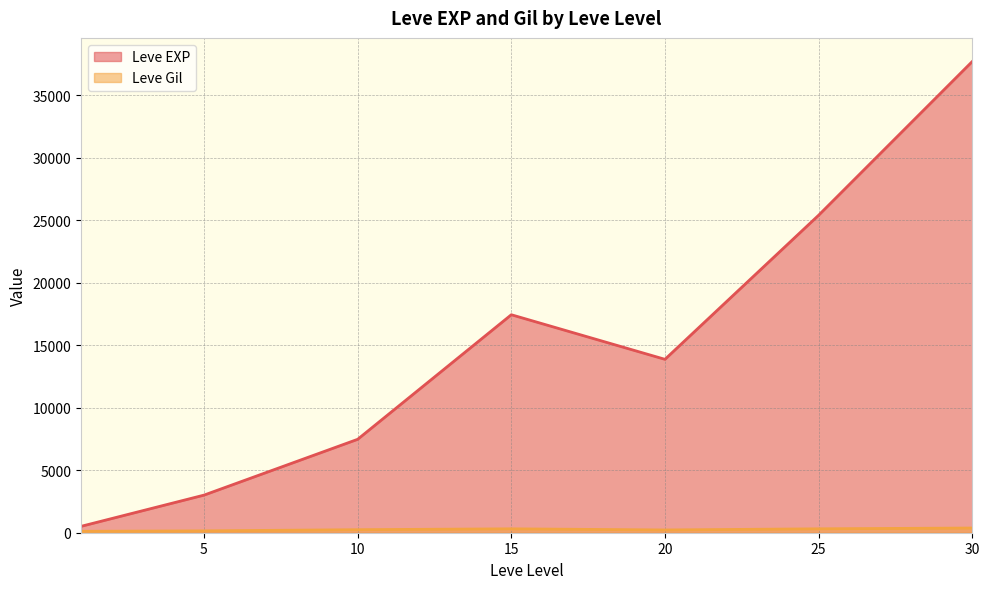

At 25, list the series in order from smallest to largest.

Leve Gil, Leve EXP